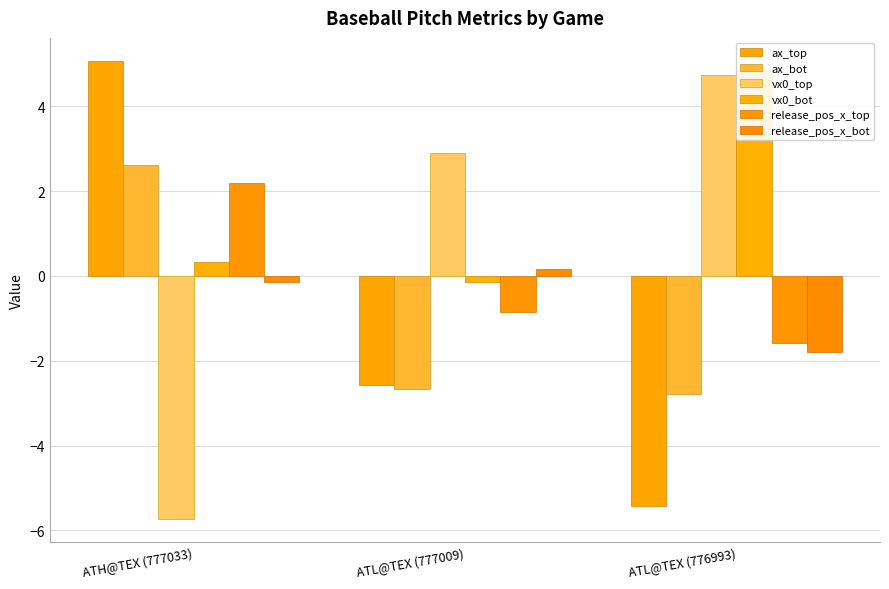

What is the difference between the highest and lowest values at ATL@TEX (776993)?

10.3